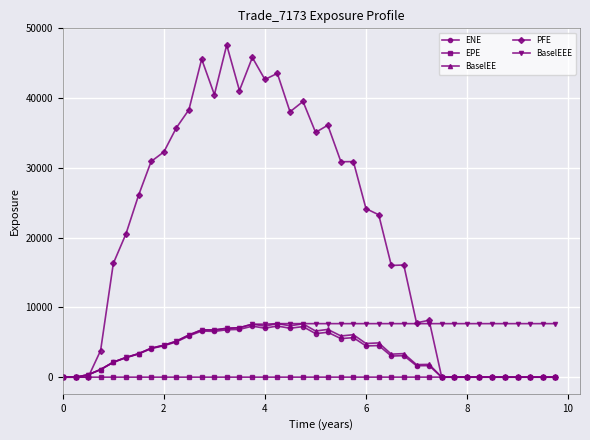

What is the greatest value displayed?

47640.0